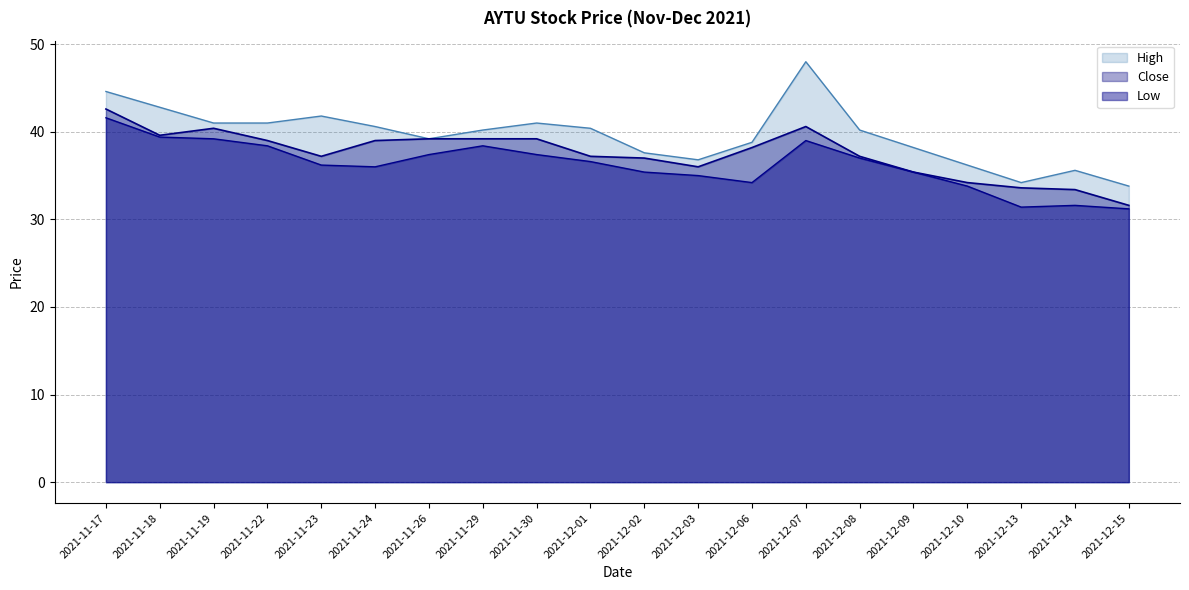

What is the lowest value of the Low series?

31.2